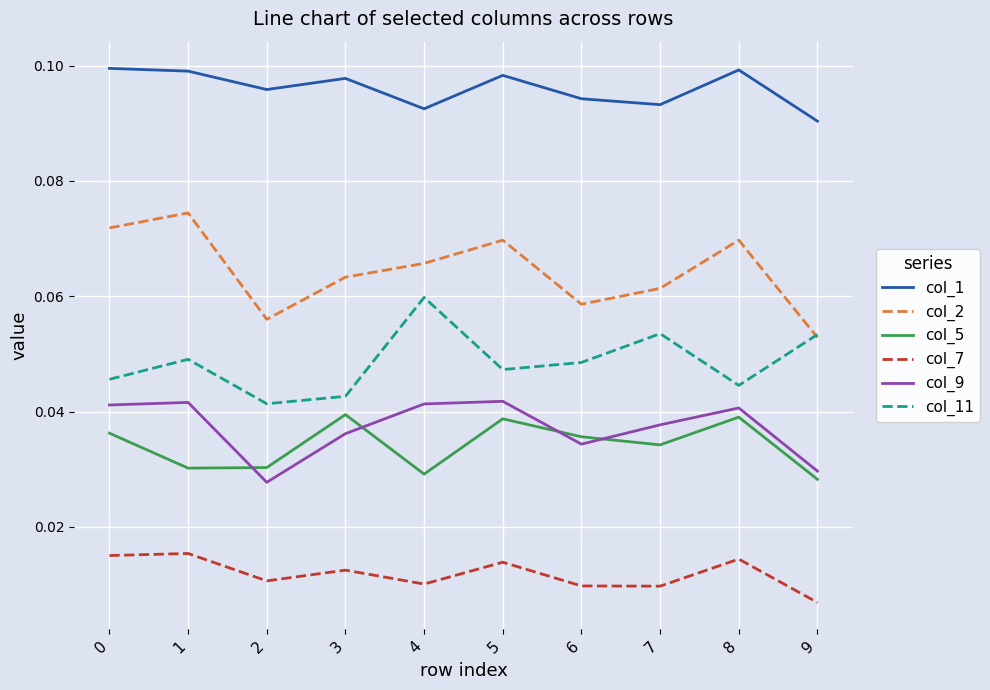

How many lines are shown in the chart?

6